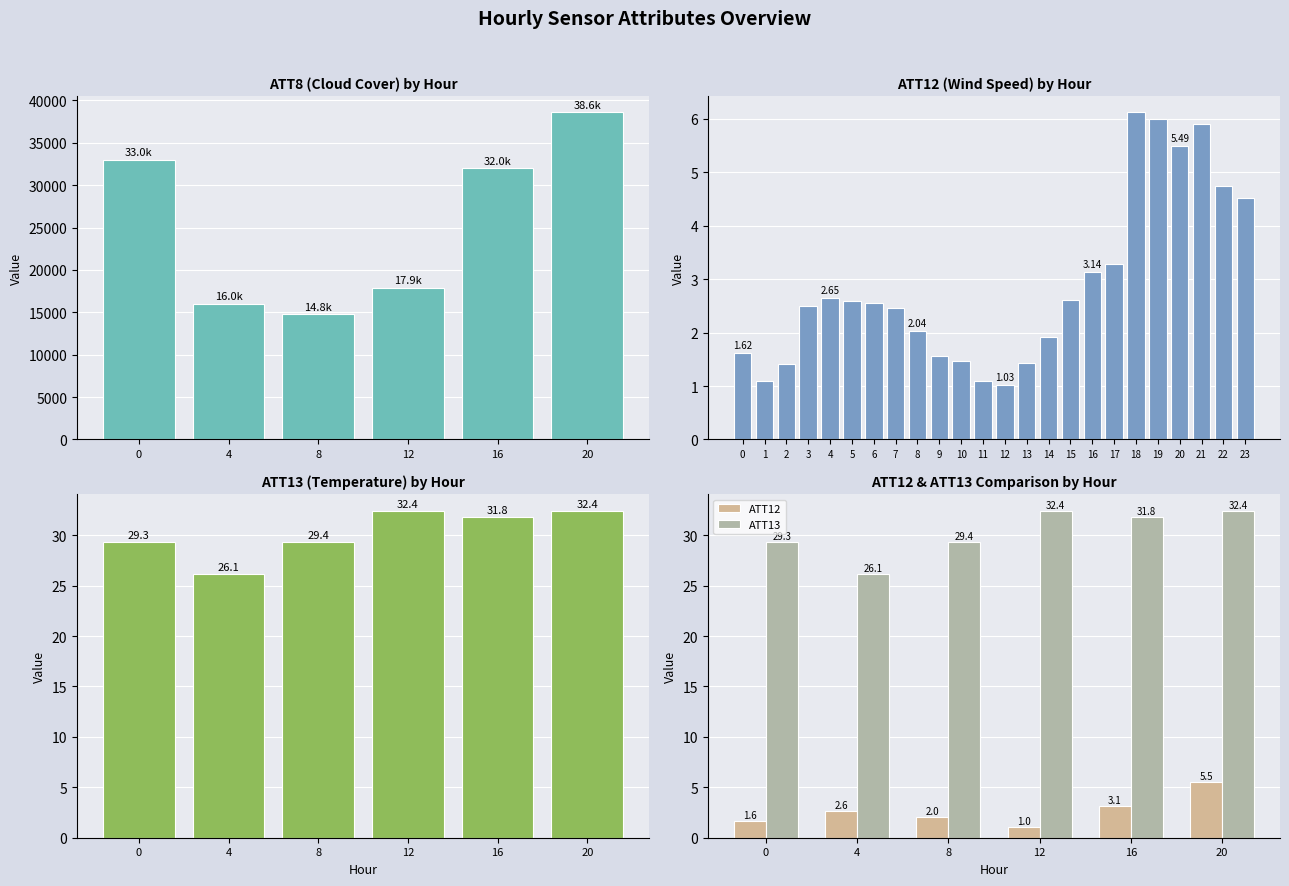

What is the approximate value of ATT12 at 16?

3.1